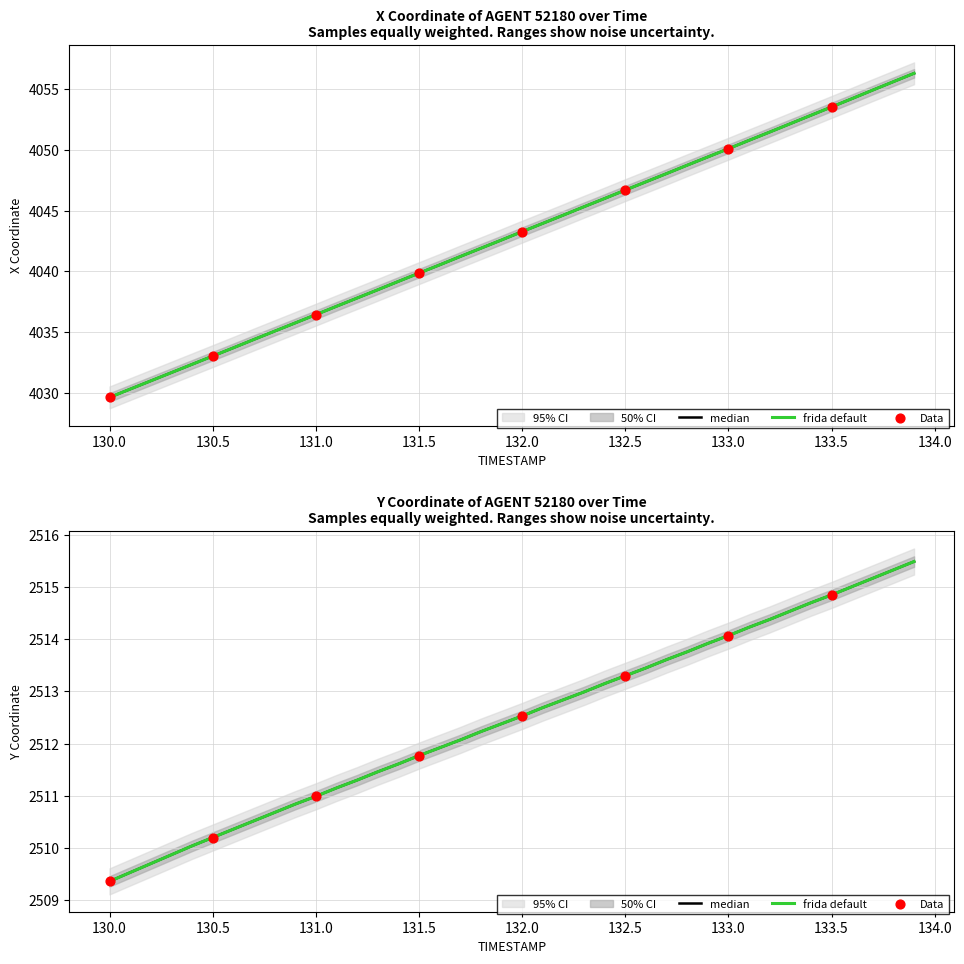

Which series has the largest Y range (max minus min)?

X